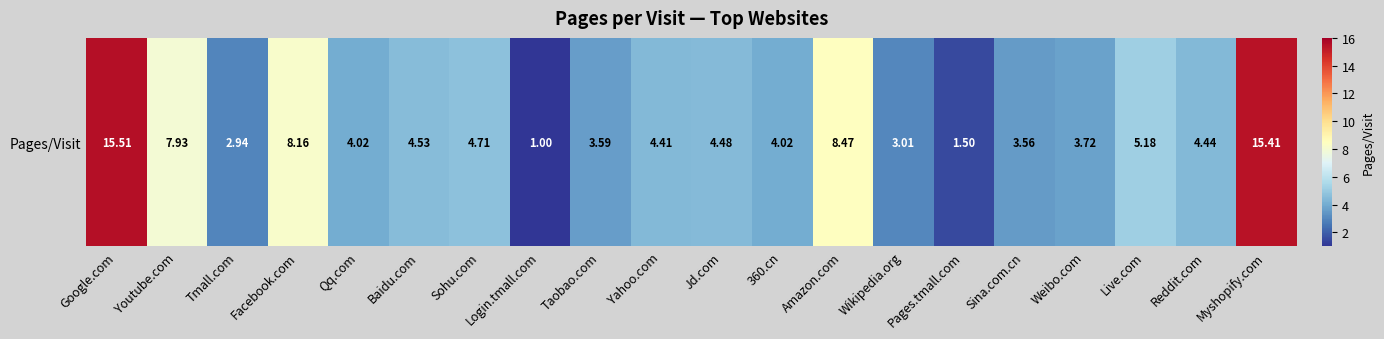

Reading right to left, list all the values displayed in this chart.

15.4	4.4	5.2	3.7	3.6	1.5	3.0	8.5	4.0	4.5	4.4	3.6	1.0	4.7	4.5	4.0	8.2	2.9	7.9	15.5